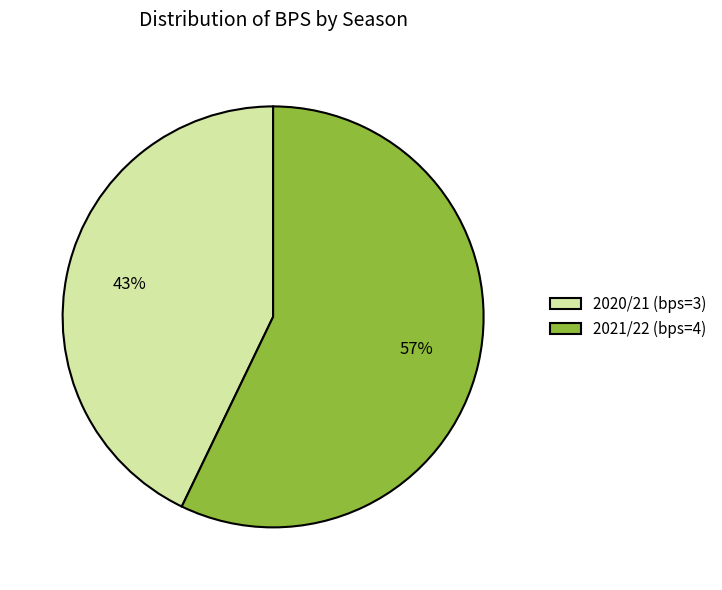

The 2021/22 (bps=4) slice represents 43% of the pie. True or false?

False